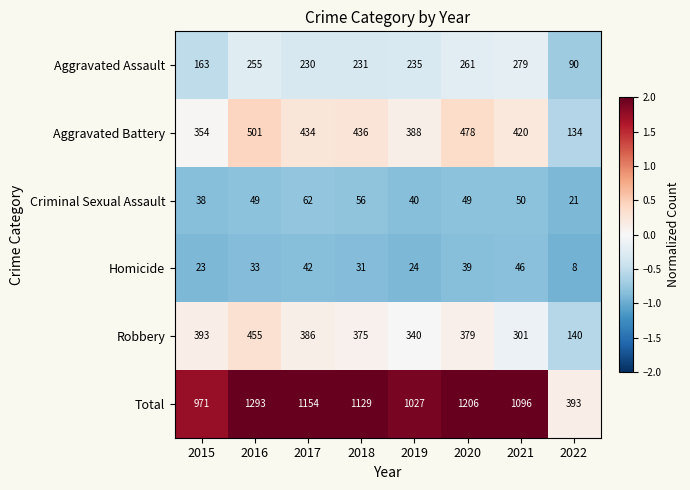

Read the Homicide value at 2020, to the nearest 5.

40